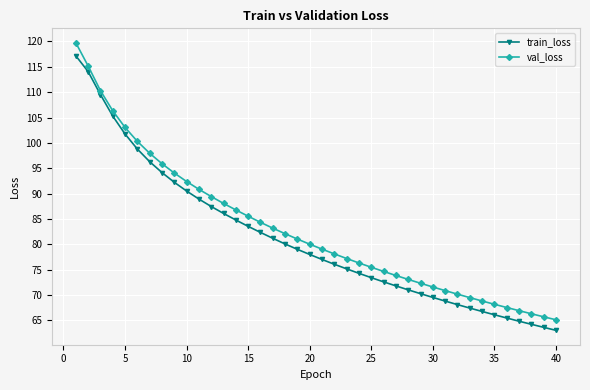

Which series has the widest spread of values?

val_loss